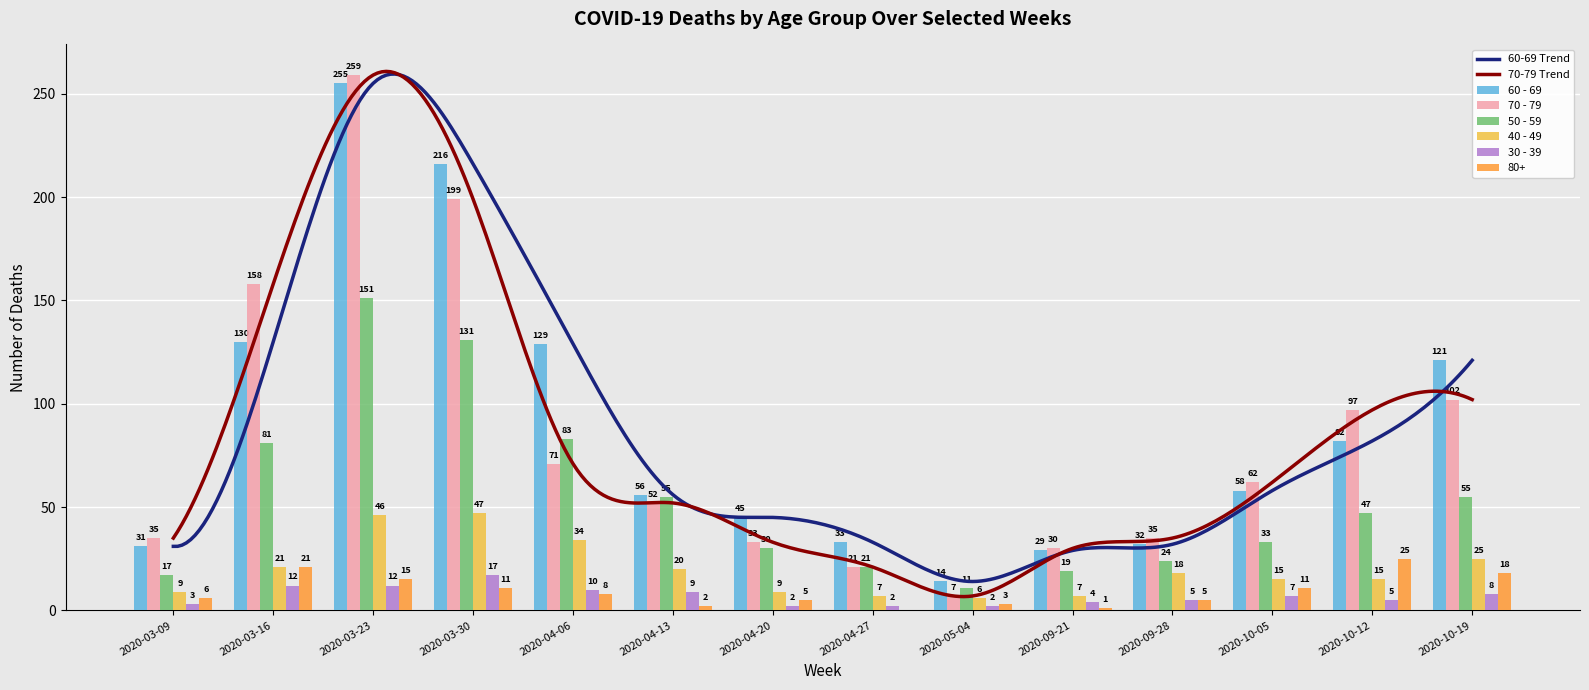

At which label does 40 - 49 first exceed 18?

2020-03-16